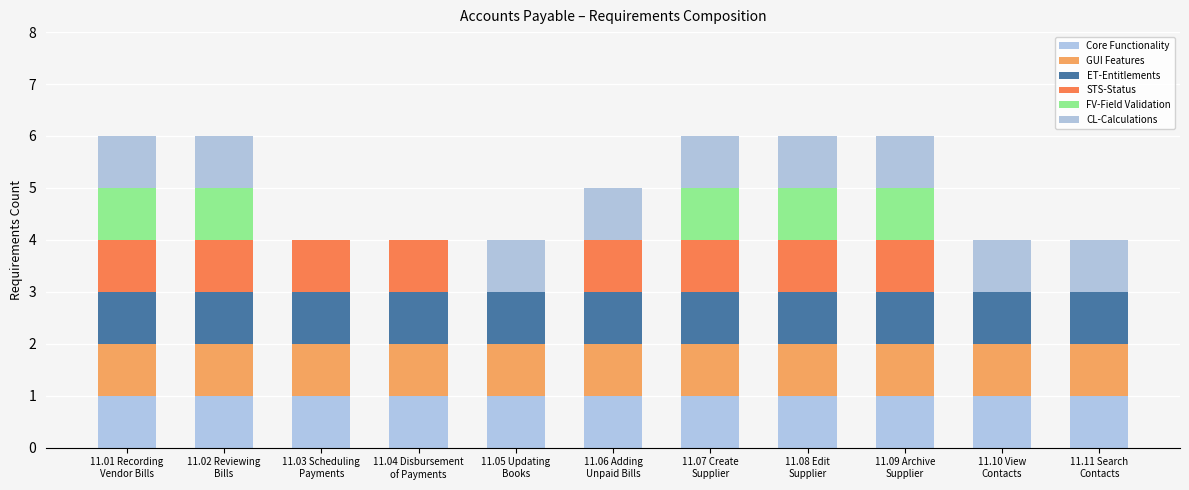

How many data points does each series have?

11